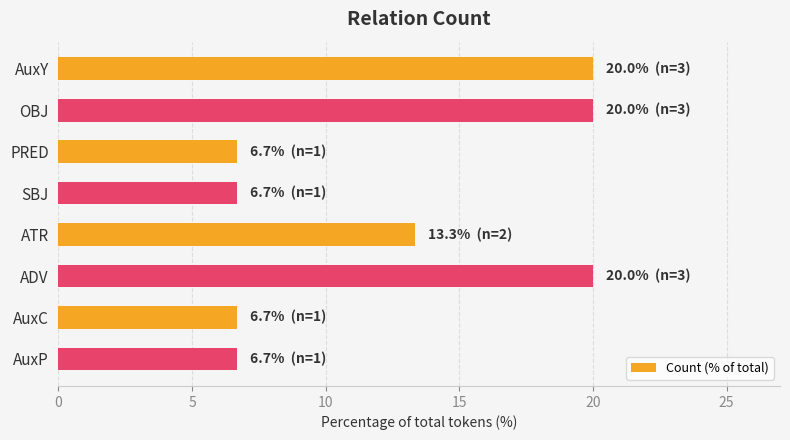

How many data points does each series have?

8